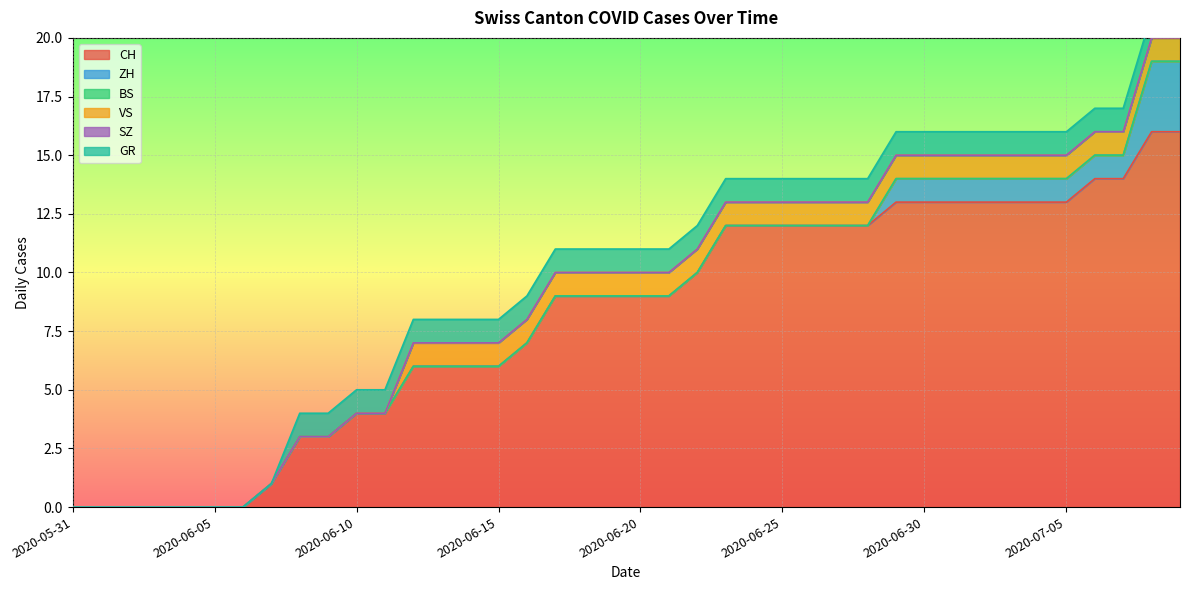

True or false: VS and BS cross at least once.

False